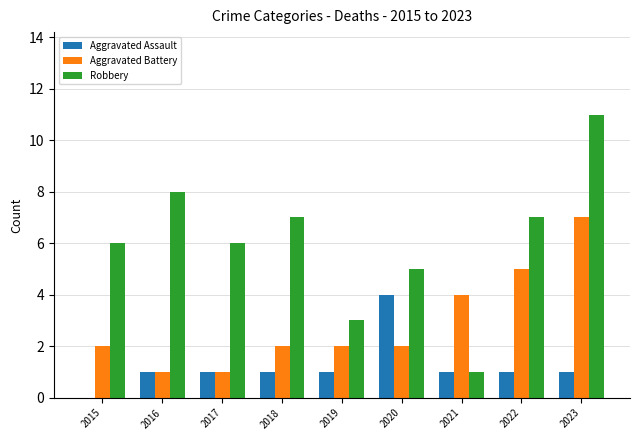

Which series has the largest range (max minus min)?

Robbery